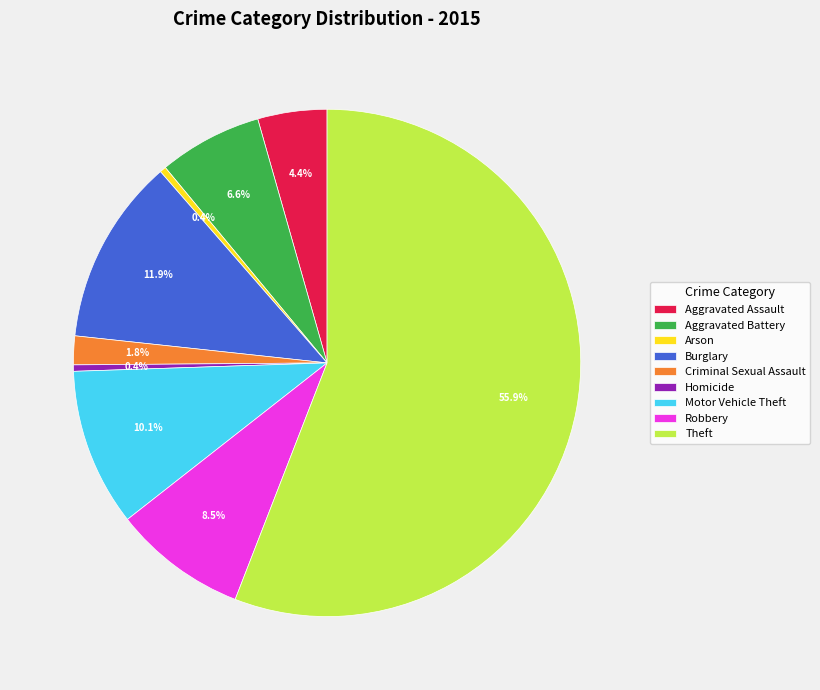

The Criminal Sexual Assault slice represents 2% of the pie. True or false?

True